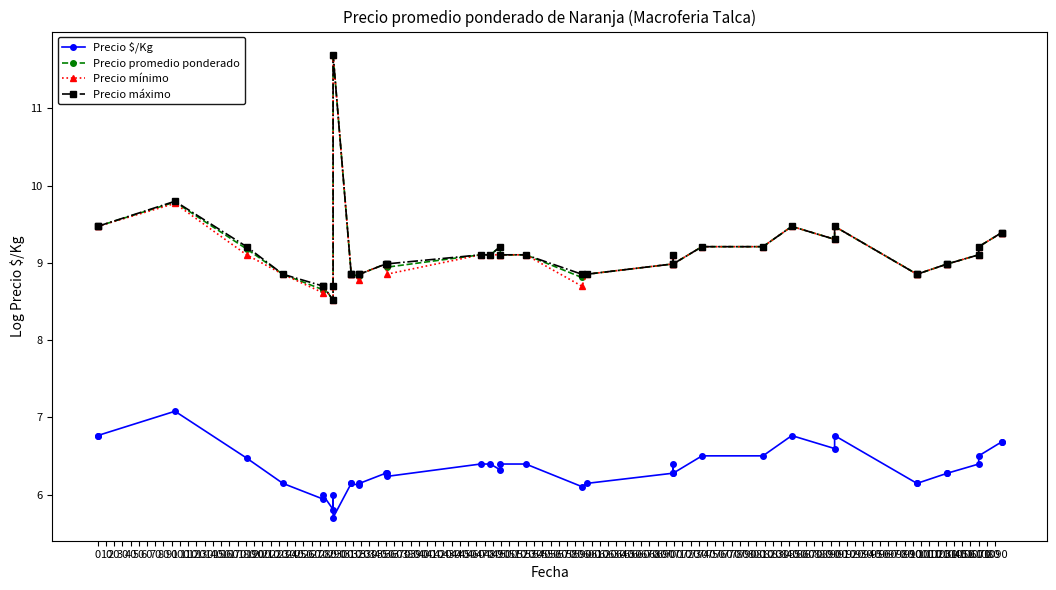

How many categories are shown in the chart?

40